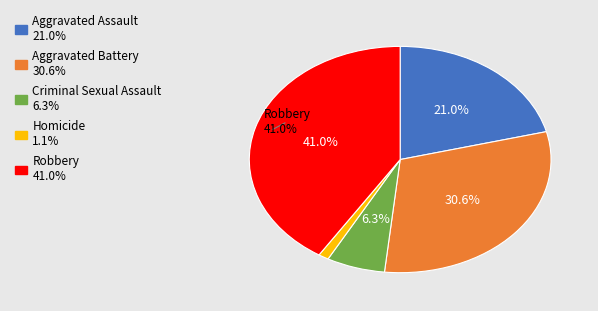

Which has a higher value, Aggravated Battery or Robbery?

Robbery